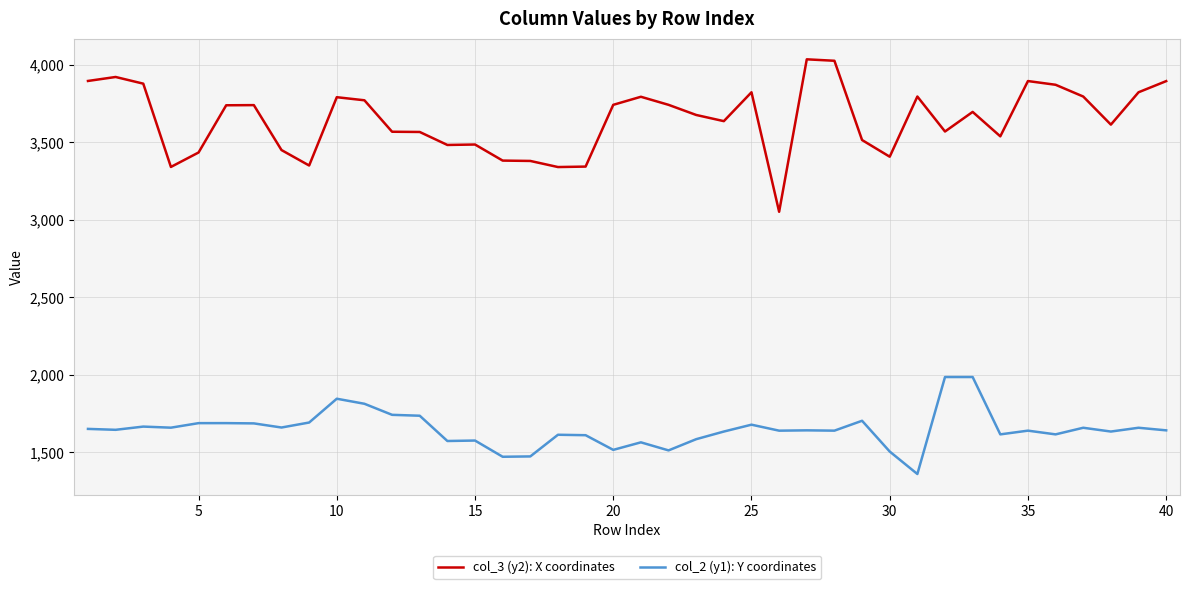

What is the maximum value for col_3 (y2): X coordinates?

4033.6